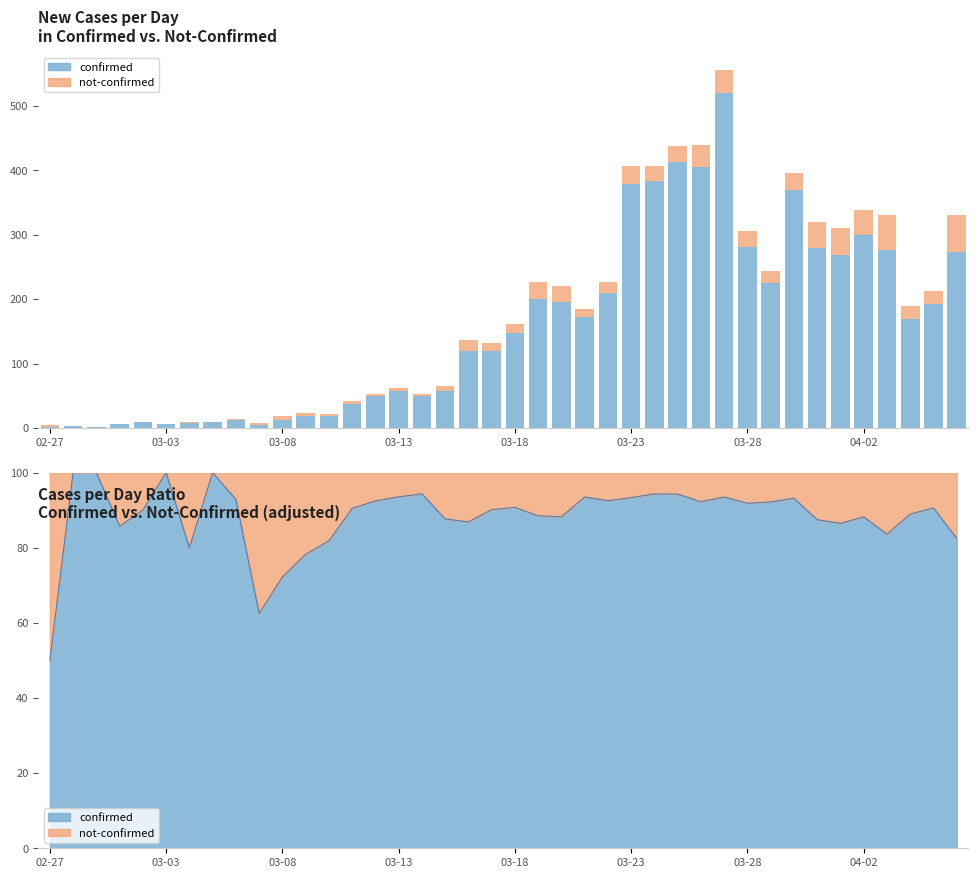

What is the difference between the confirmed values at 24 and 39?

63